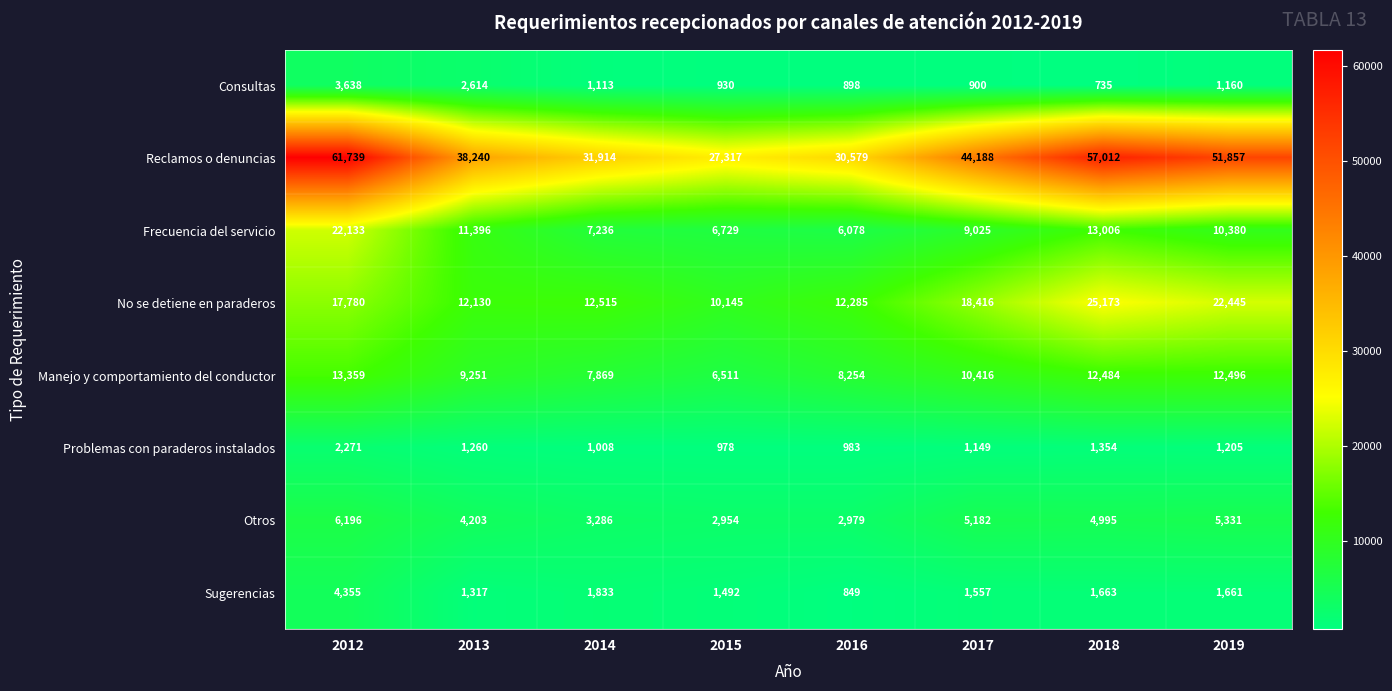

At 2017, list the series in order from largest to smallest.

Reclamos o denuncias, No se detiene en paraderos, Manejo y comportamiento del conductor, Frecuencia del servicio, Otros, Sugerencias, Problemas con paraderos instalados, Consultas